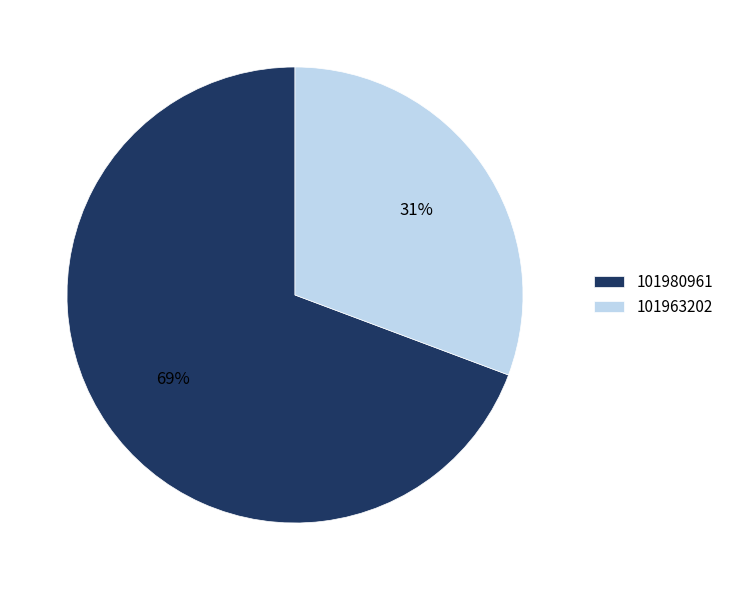

Does any single category account for the majority?

Yes